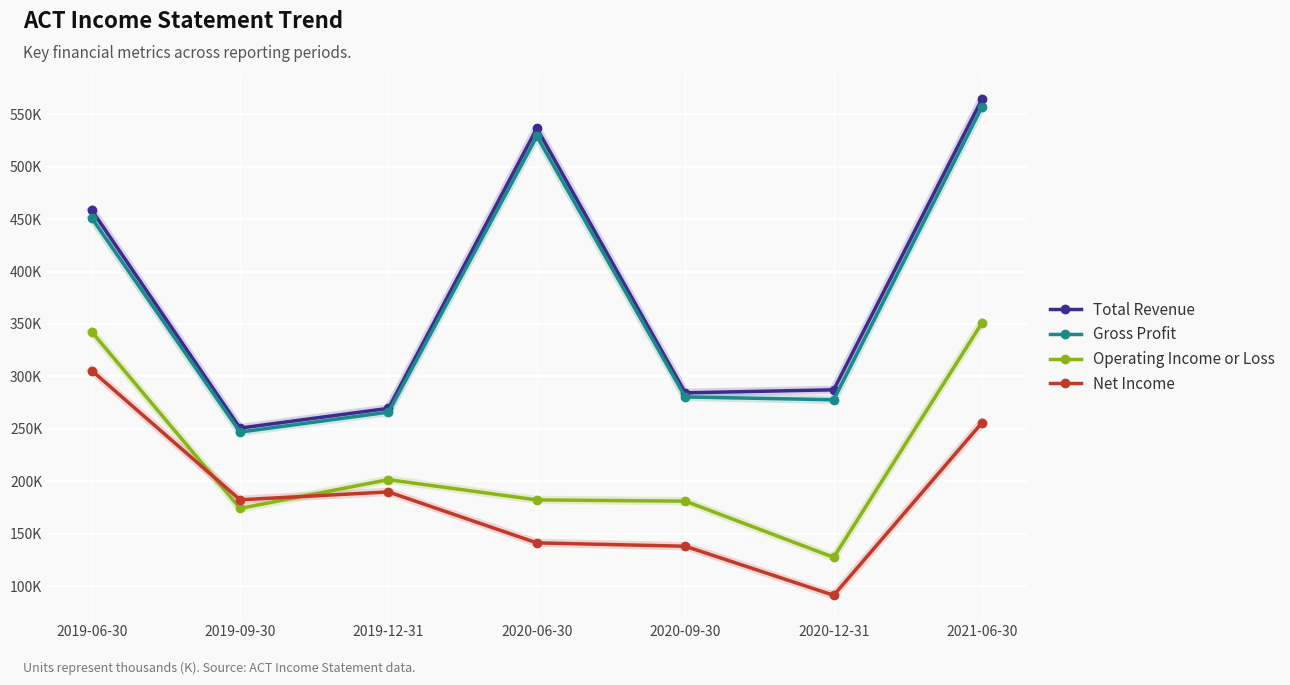

What is the difference between the highest and lowest values at 2020-06-30?

395400